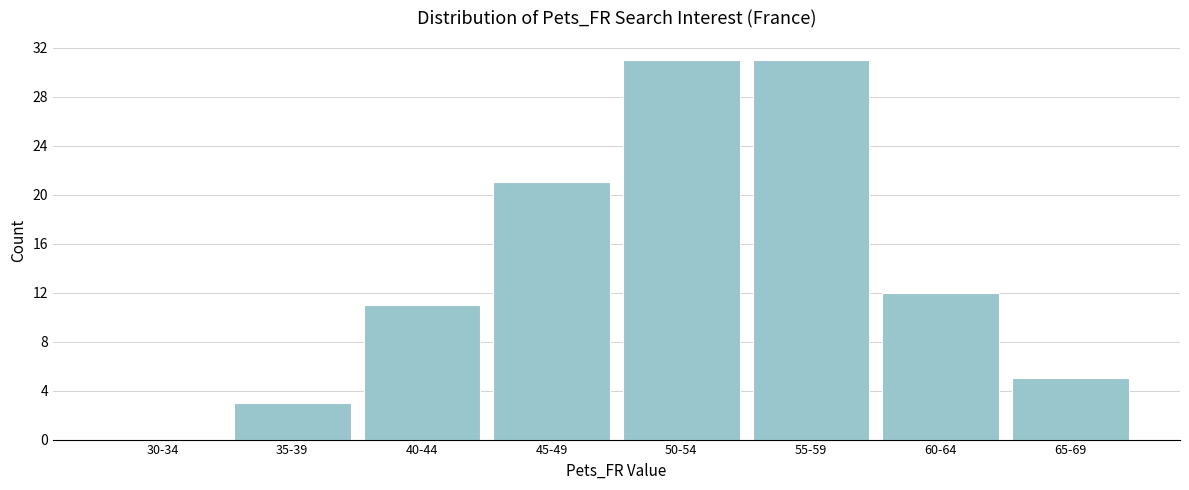

Reading left to right, what are all the values shown in this chart?

30-34=0	35-39=3	40-44=11	45-49=21	50-54=31	55-59=31	60-64=12	65-69=5